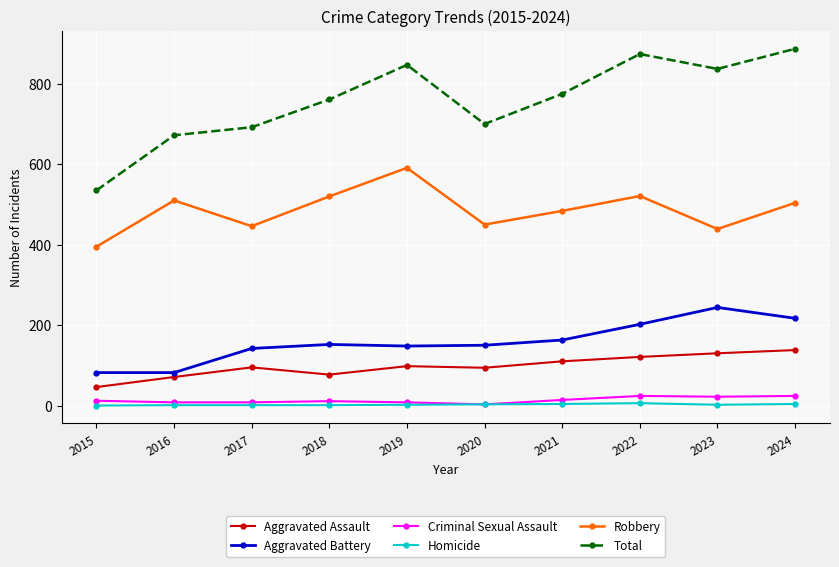

At which category does Robbery reach its first local peak?

2016